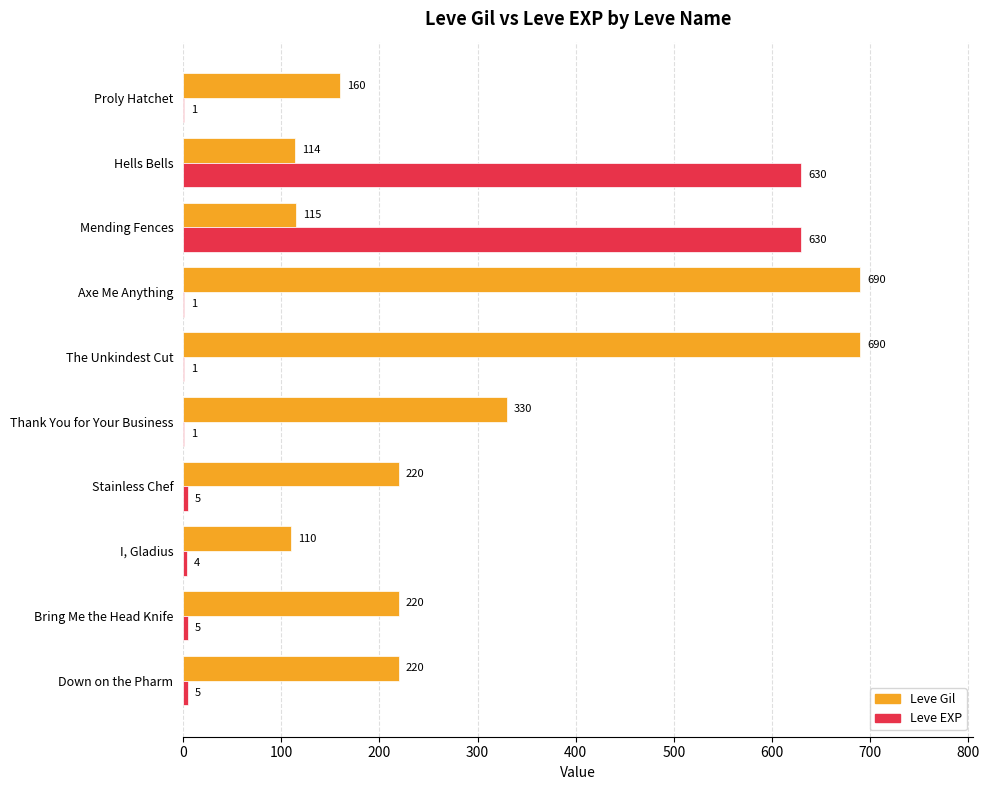

Where is Leve Gil nearest to the value 400?

Thank You for Your Business